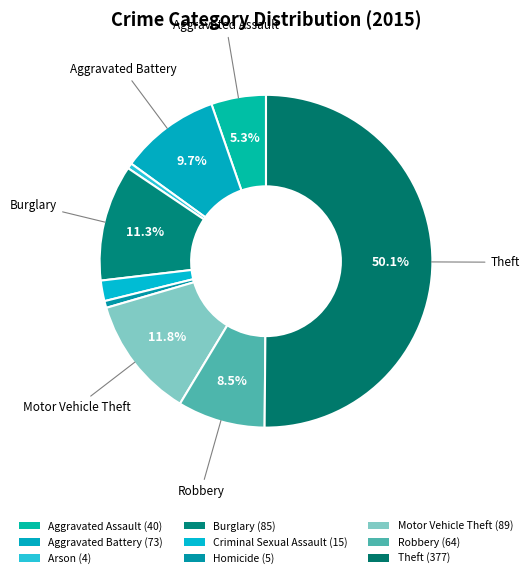

What portion of the pie excludes Robbery?

91.5%